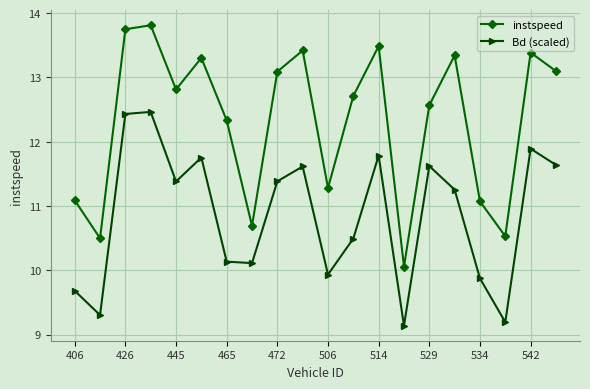

Rank the series by their average value, from highest to lowest.

instspeed, Bd (scaled)